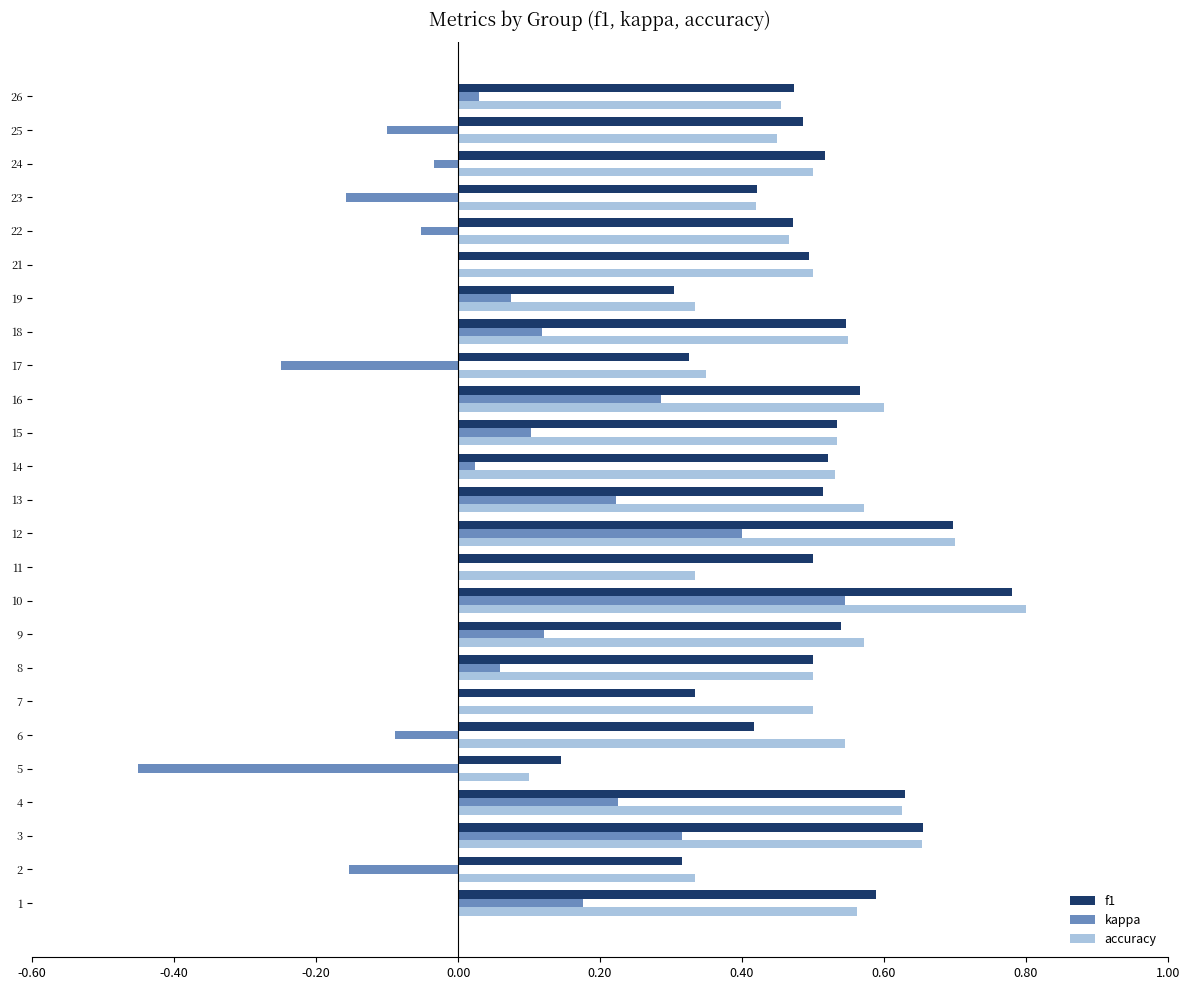

Is it true that f1 equals 0.2 at 14?

False